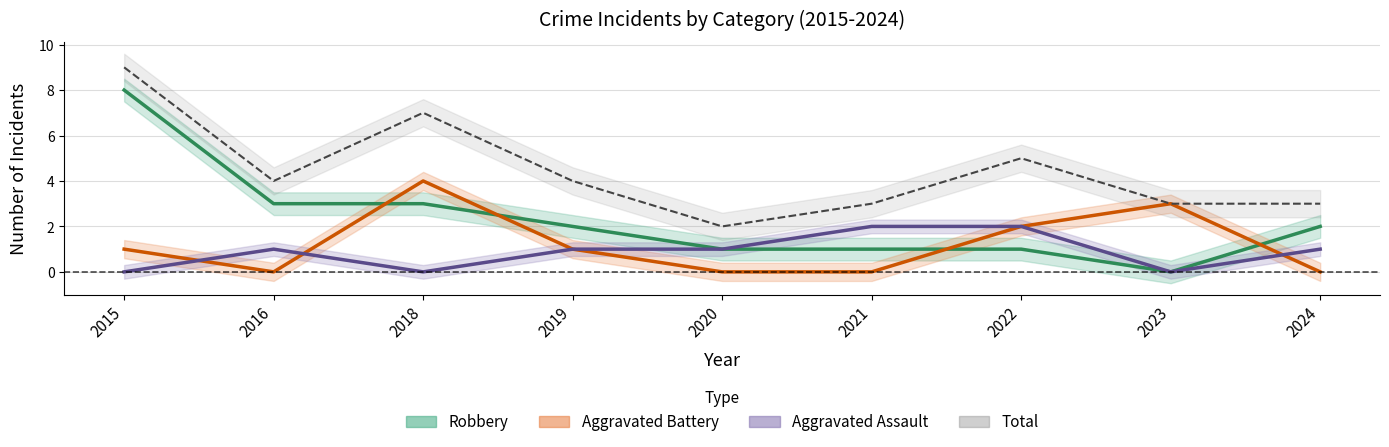

The Robbery series shows 1 at 2020. True or false?

True